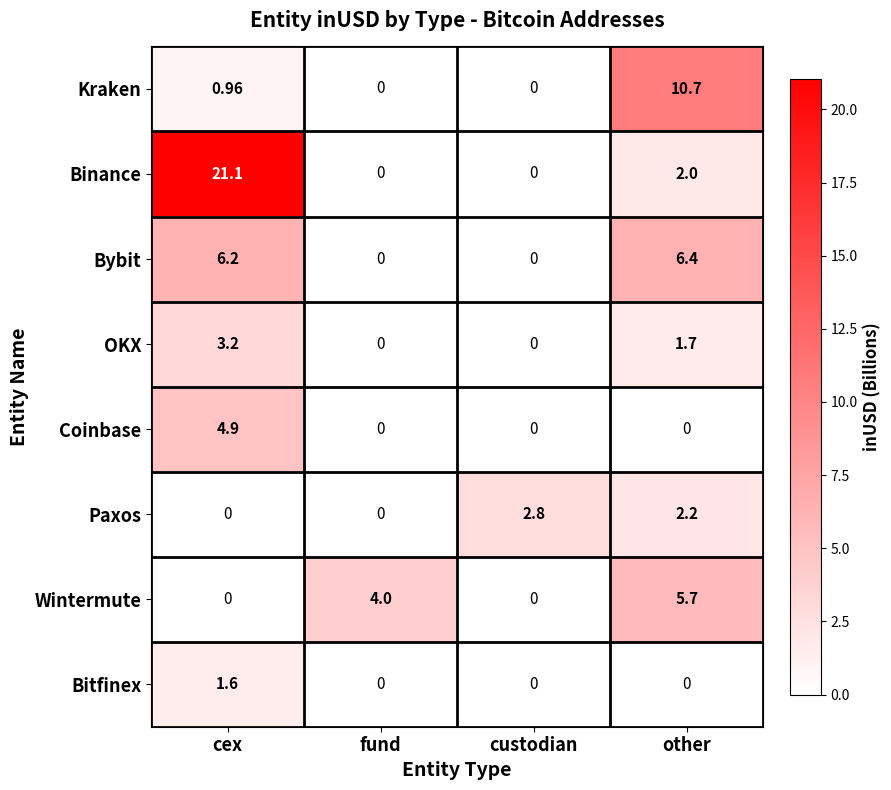

Which series has the largest total across all categories?

Binance